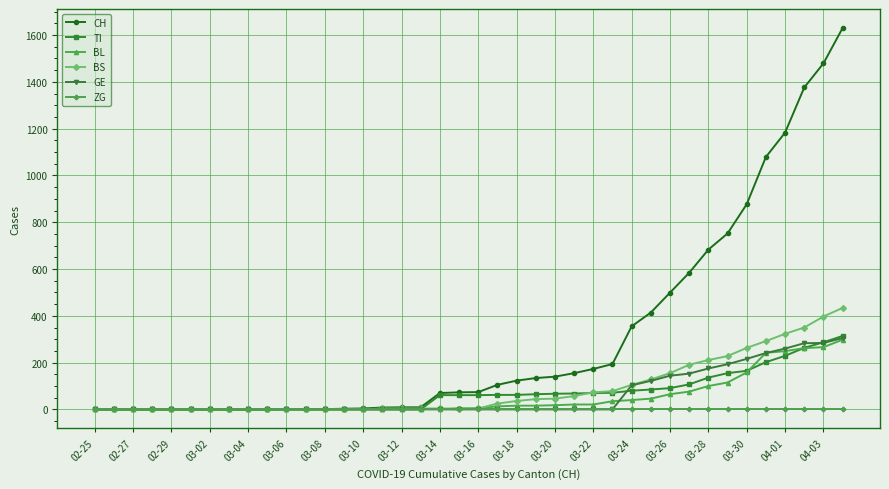

Which series has the widest spread of values?

CH